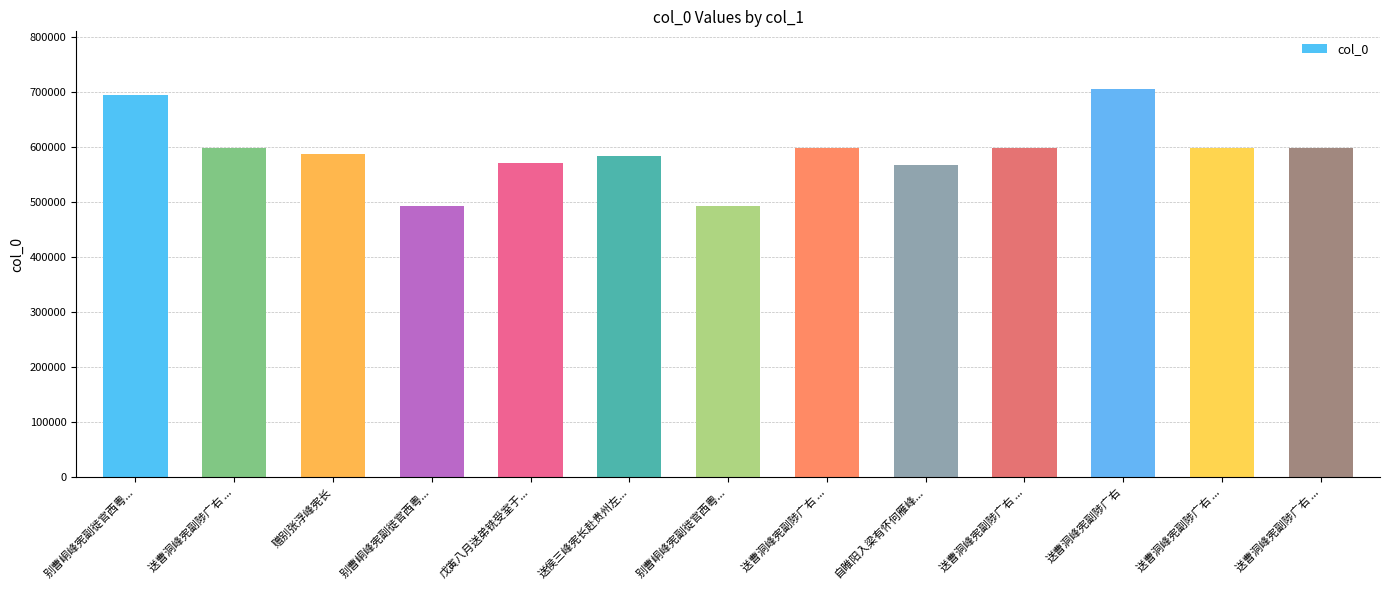

What is the label of the 5th bar from the right?

自睢阳入梁有怀何雁峰...